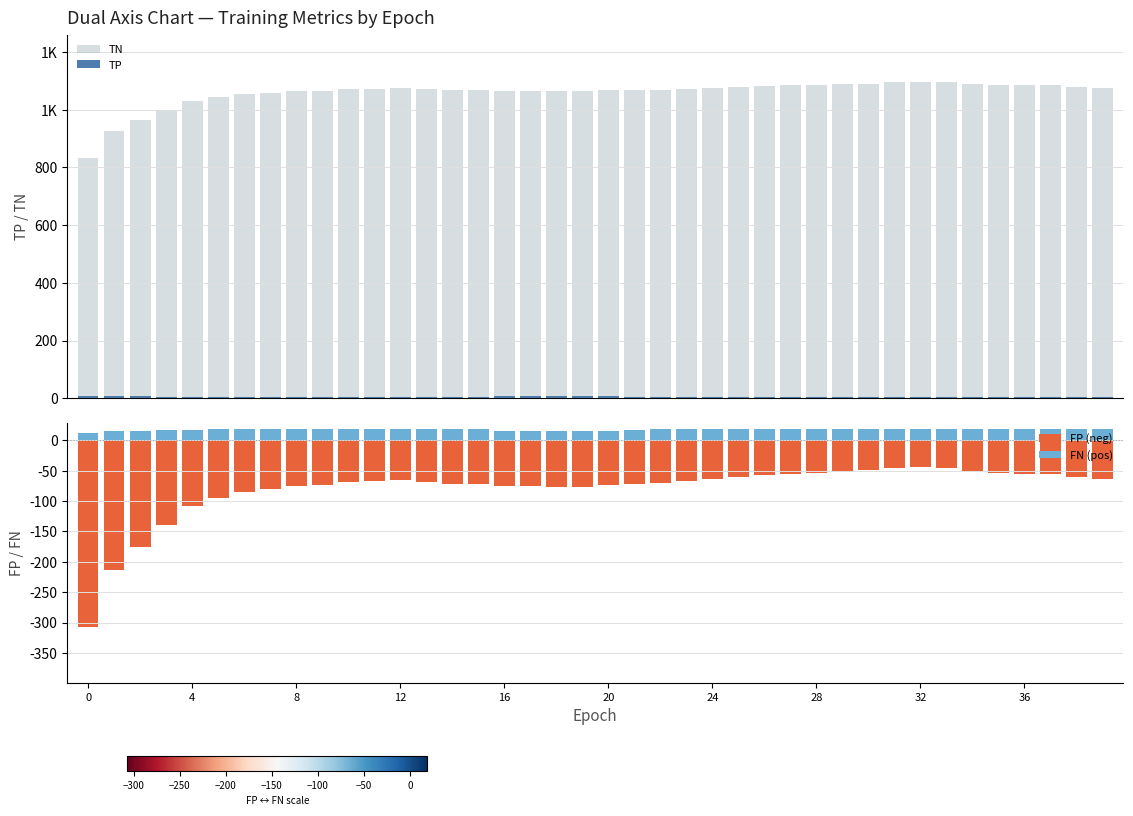

At how many categories does at least one series exceed 182?

40